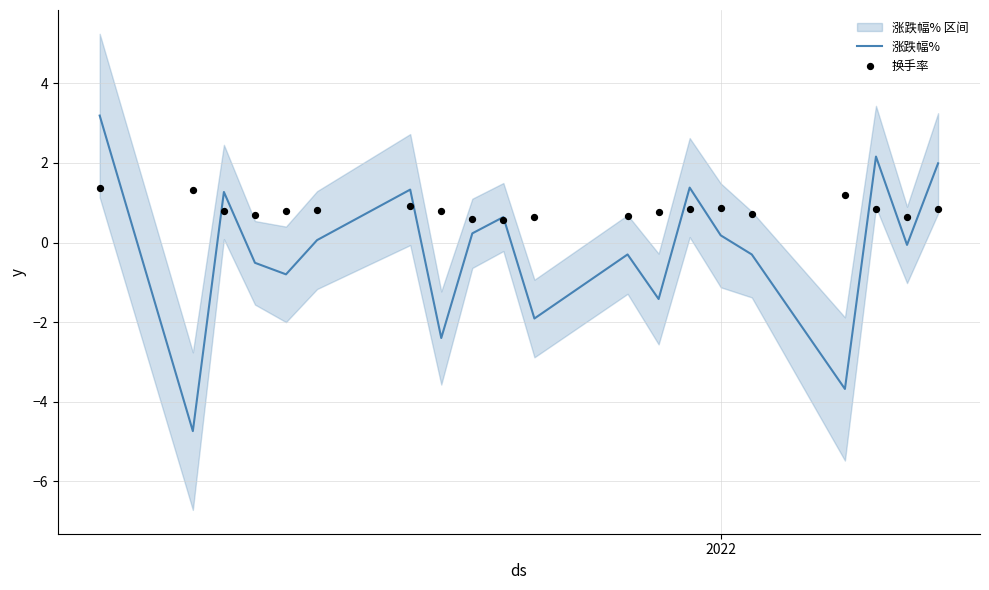

Which series reaches the minimum Y coordinate?

涨跌幅%